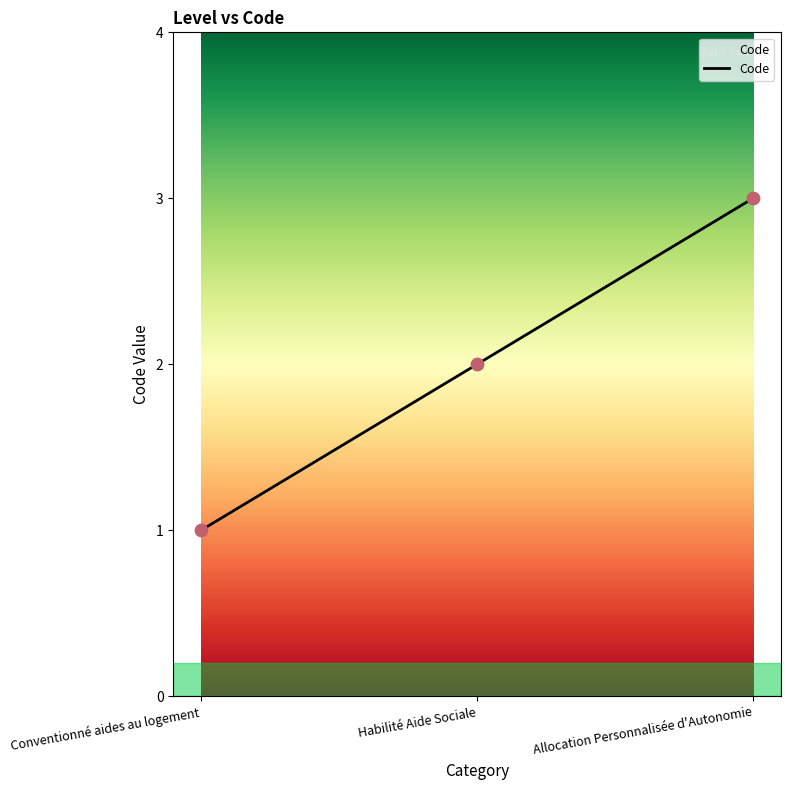

What is the change in value from Conventionné aides au logement to Habilité Aide Sociale?

+1